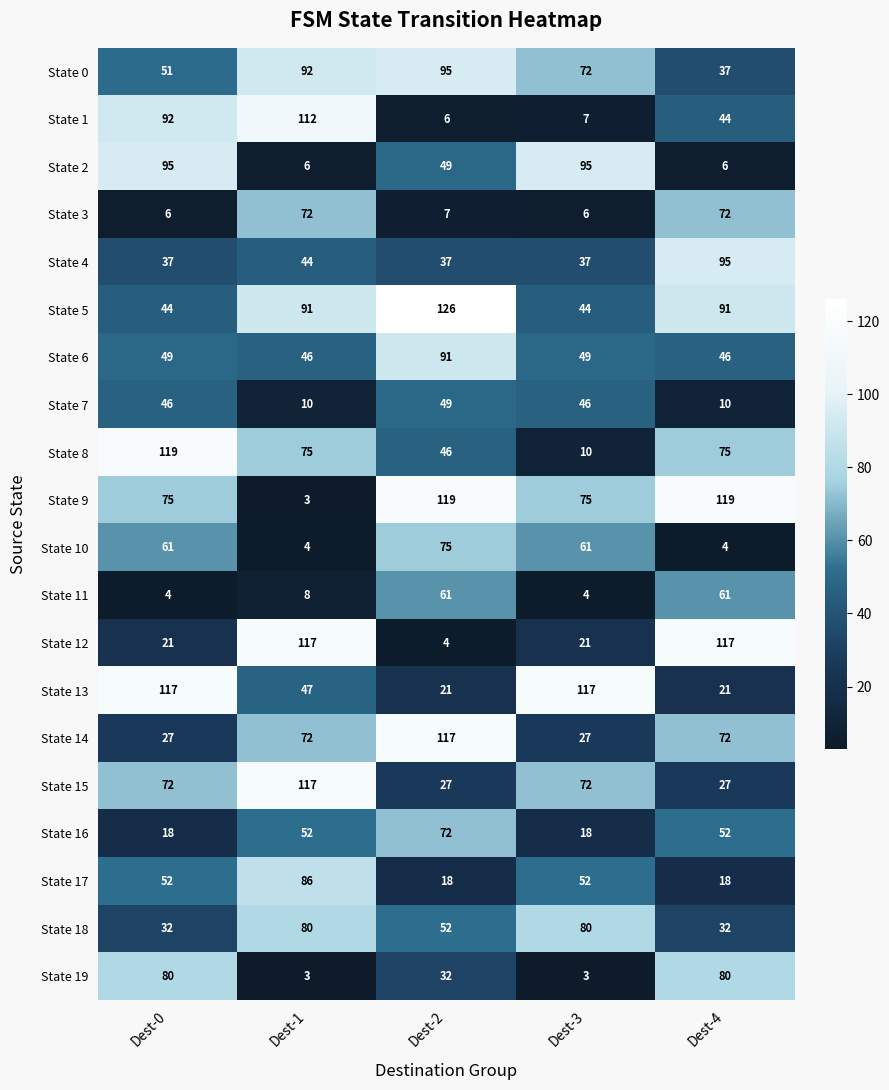

At which label does State 15 reach its peak?

Dest-1